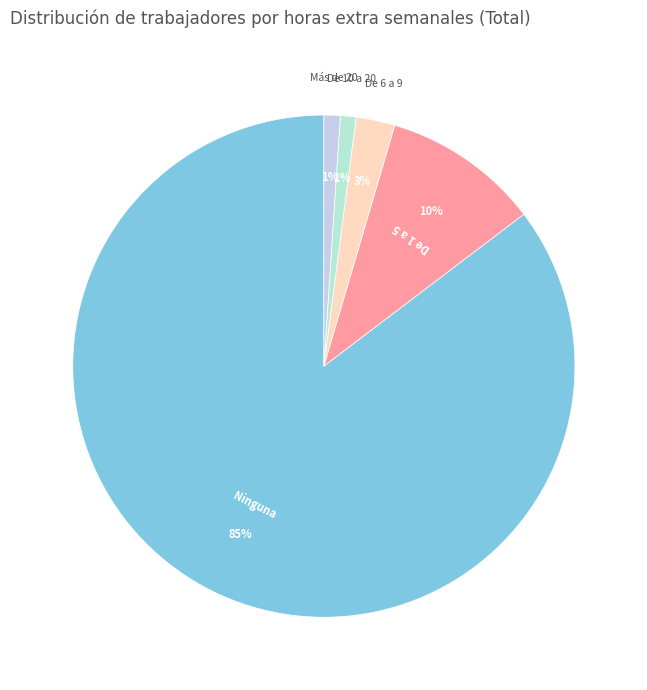

What is the largest slice in the pie chart?

Ninguna